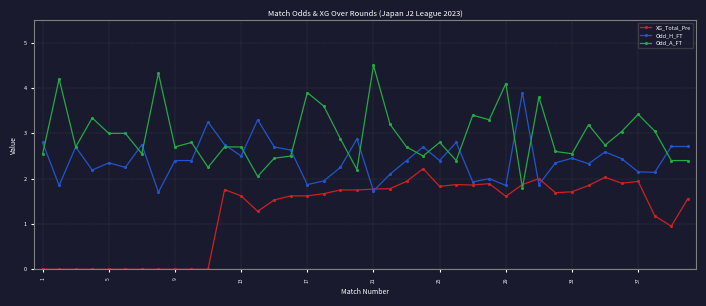

What is the value of the Odd_H_FT point at the 21st from the left?

1.7